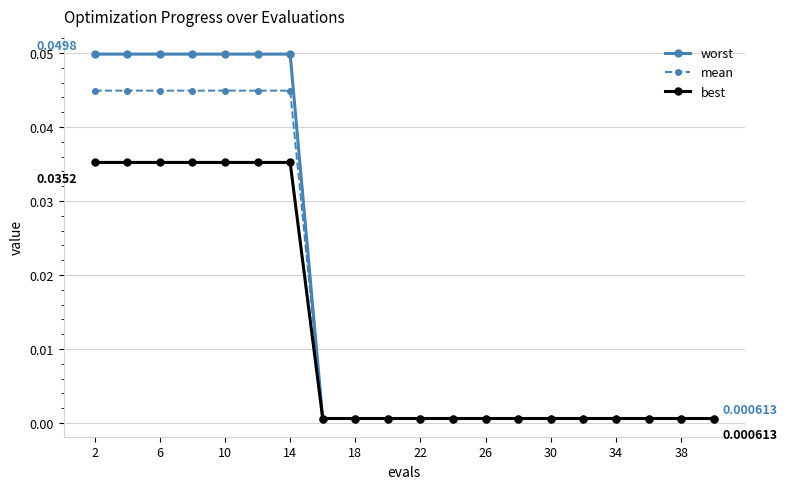

Which series has the largest total across all categories?

worst